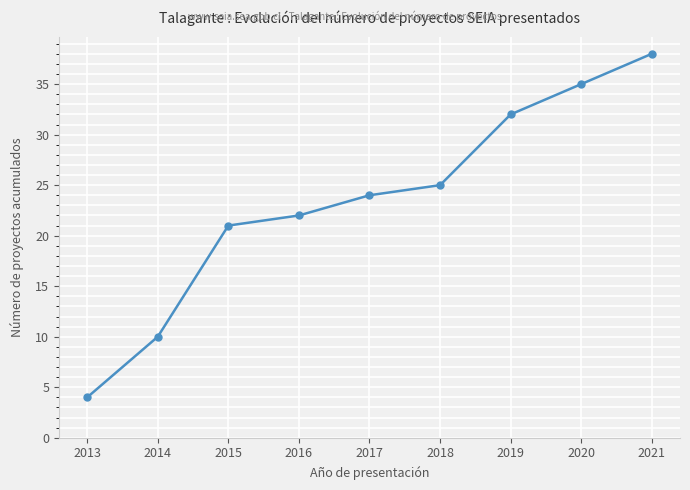

What is the difference between the values at 2016 and 2013?

18